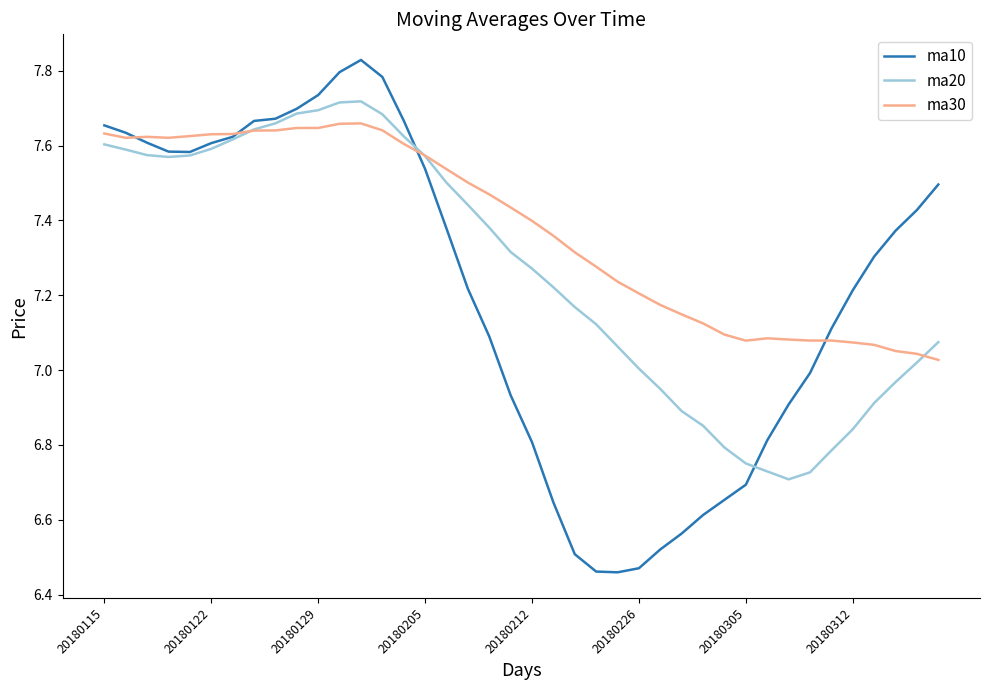

What are all the series names shown in the legend?

ma10, ma20, ma30